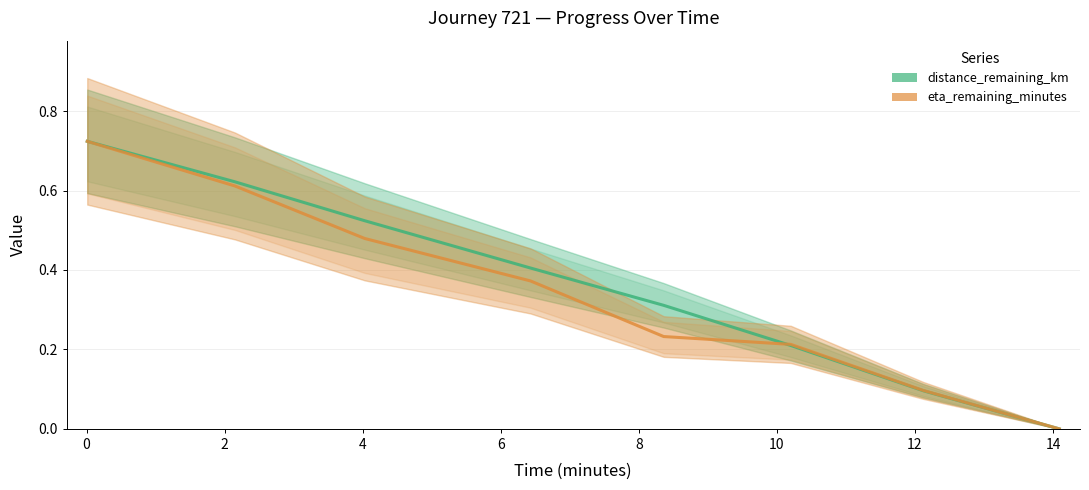

Is this an area chart (filled region under the line)?

No